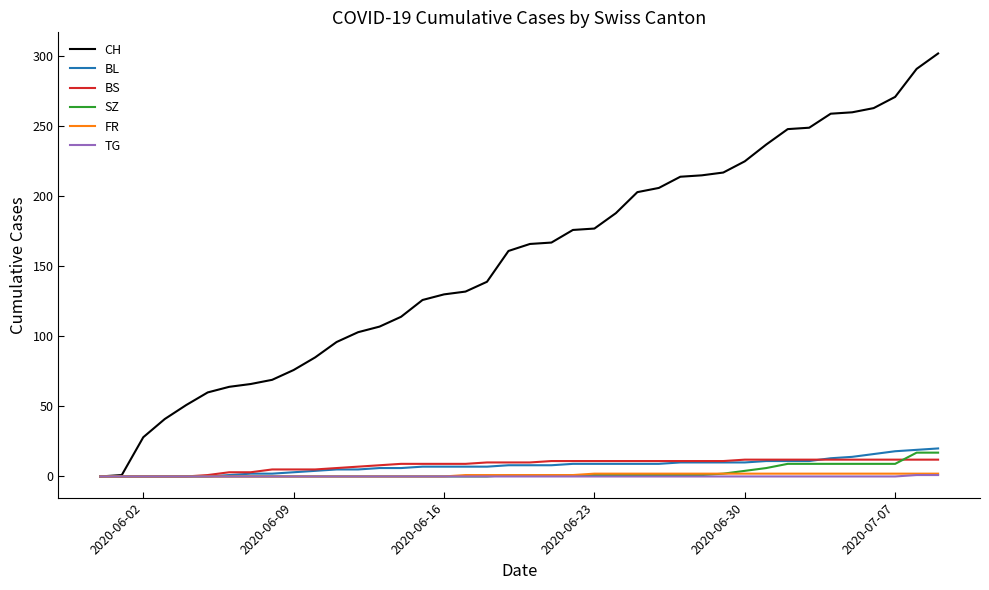

What is the maximum value shown in the chart?

302